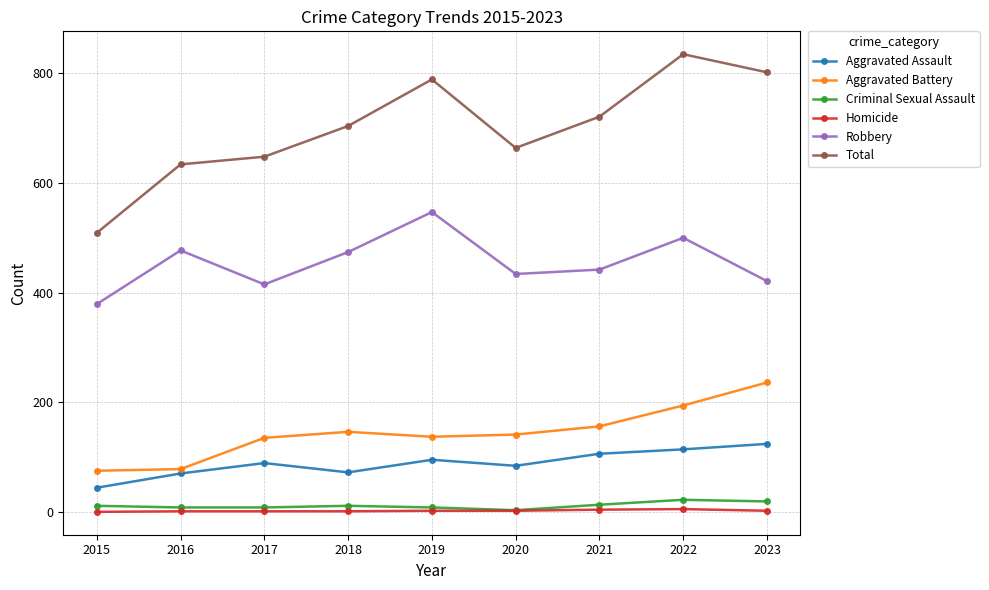

How many series are shown in this chart?

6